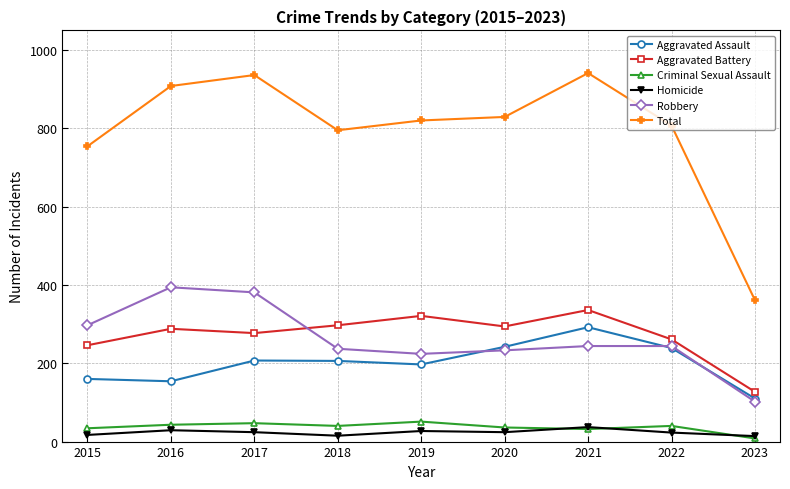

What is the maximum value shown in the chart?

941